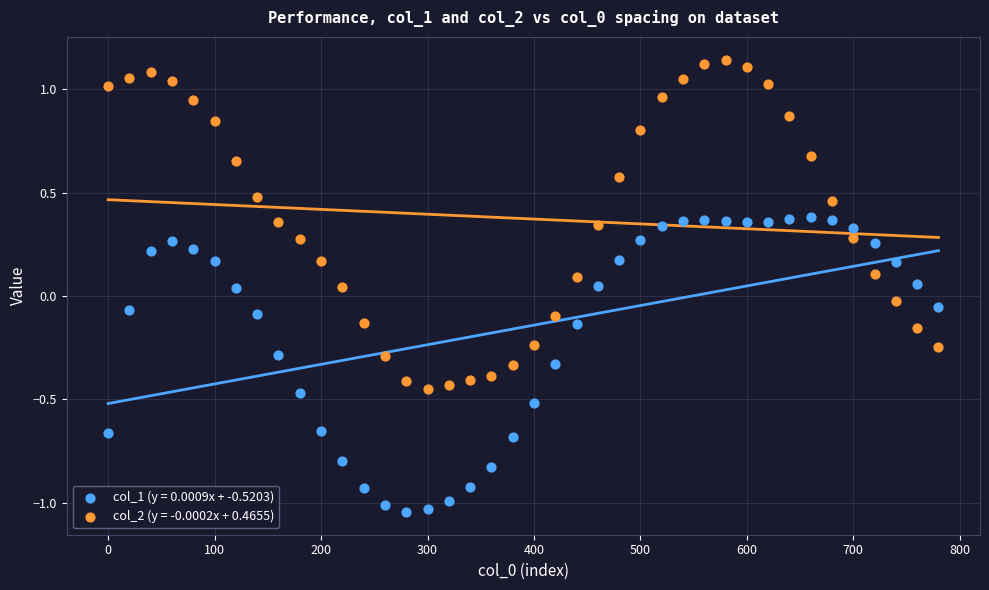

Across all data points, what is the range of X values (max minus min)?

780.0